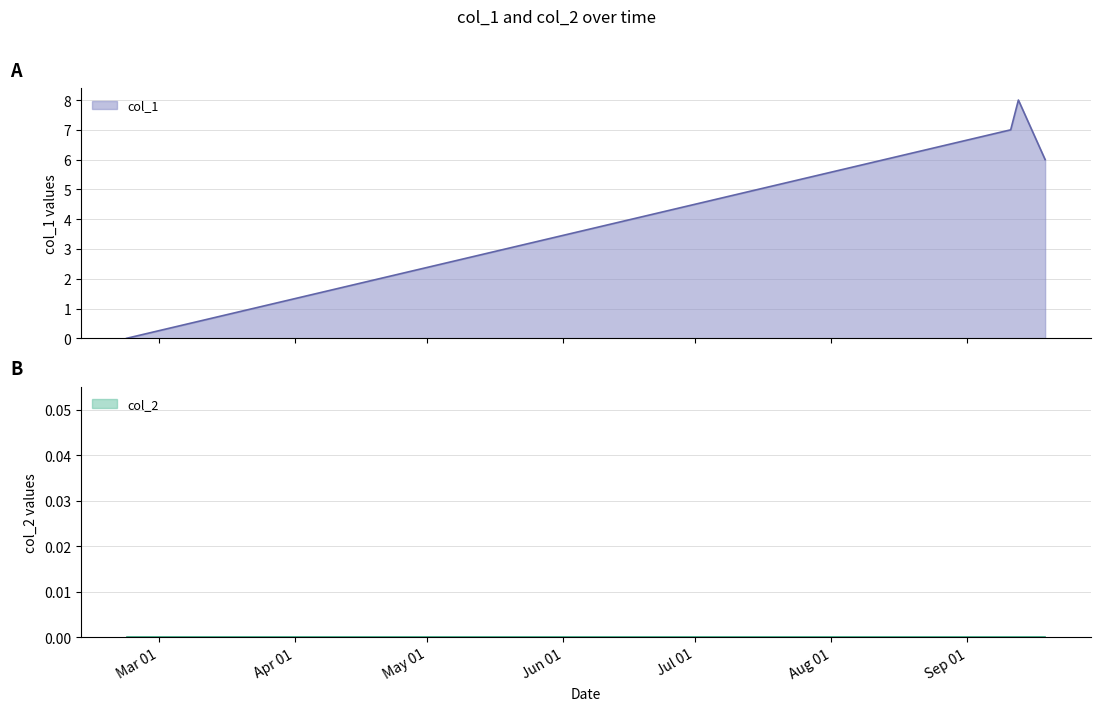

Does the chart have visible grid lines?

Yes